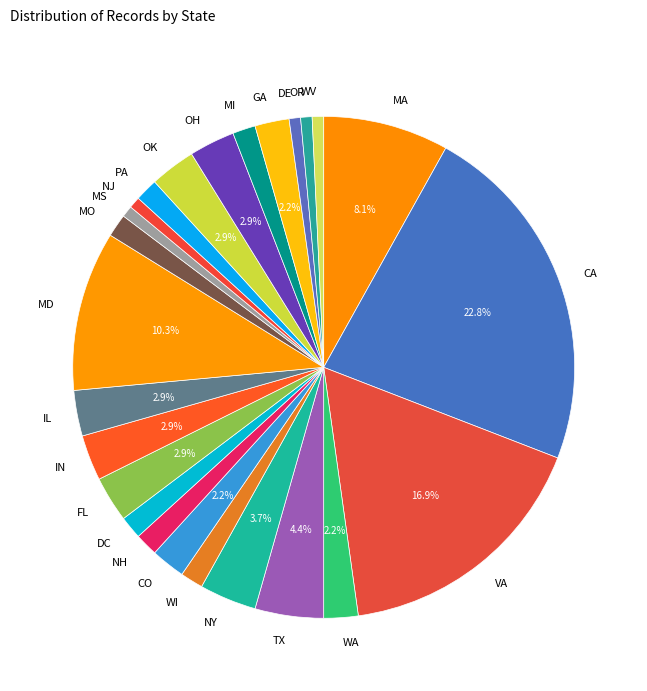

Is there a majority slice in this chart?

No